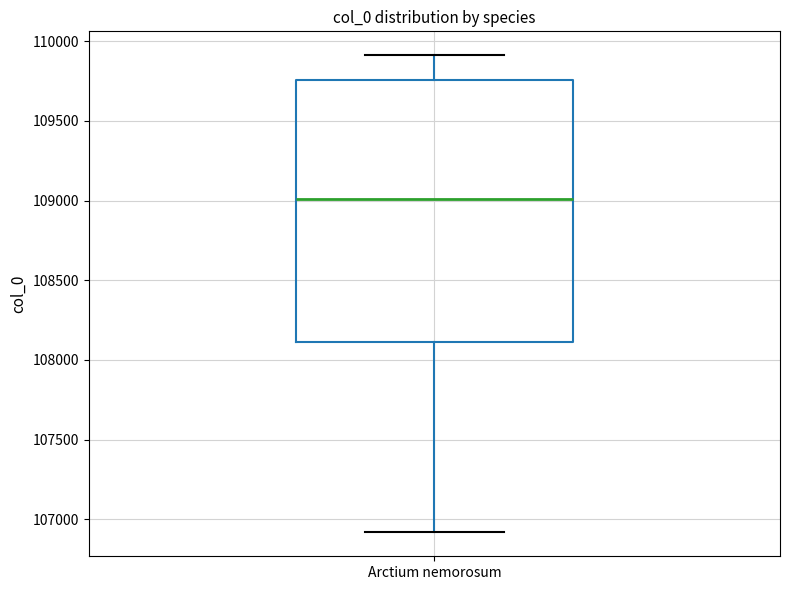

Where is the lower edge of the box for Arctium nemorosum on the y-axis? The values are not printed on the chart, so give them approximately, as read against the axis.

108100